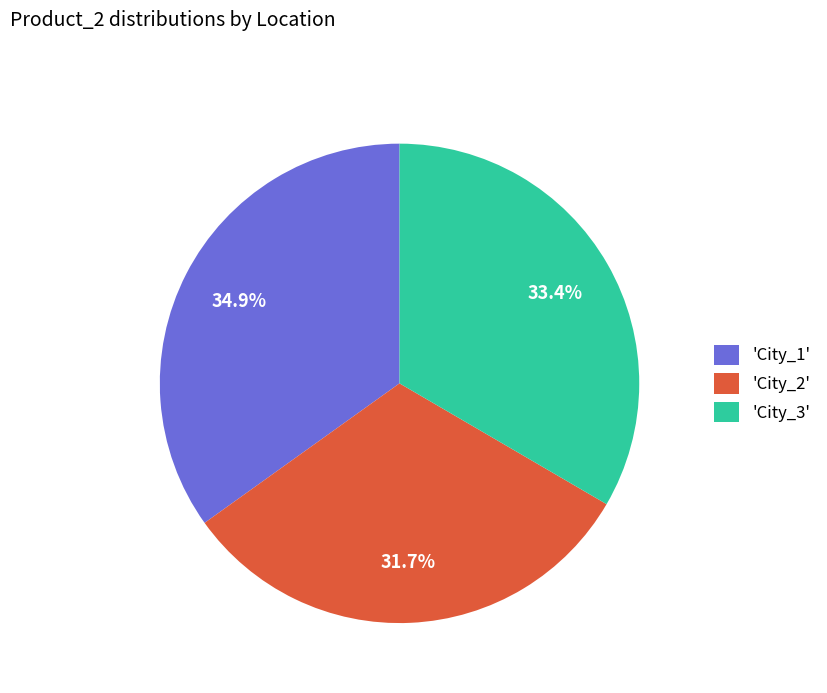

How many segments does this pie chart have?

3